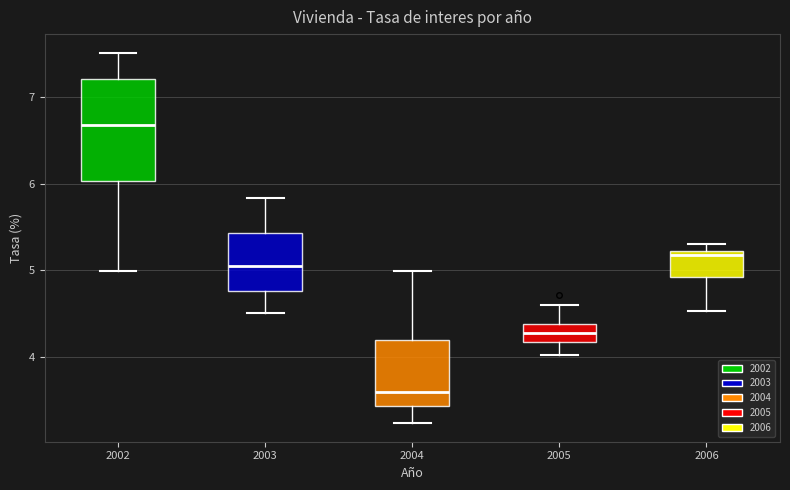

Reading left to right, read every box against the y-axis: the position of its median line, the range the box covers, and the ends of its whiskers. The values are not printed on the chart, so give them approximately, as read against the axis.

2002: median 6.7, box 6.0 to 7.2, whiskers 5.0 to 7.5
2003: median 5.1, box 4.8 to 5.4, whiskers 4.5 to 5.8
2004: median 3.6, box 3.4 to 4.2, whiskers 3.2 to 5.0
2005: median 4.3, box 4.2 to 4.4, whiskers 4.0 to 4.6
2006: median 5.2 (just below the box's upper edge), box 4.9 to 5.2, whiskers 4.5 to 5.3